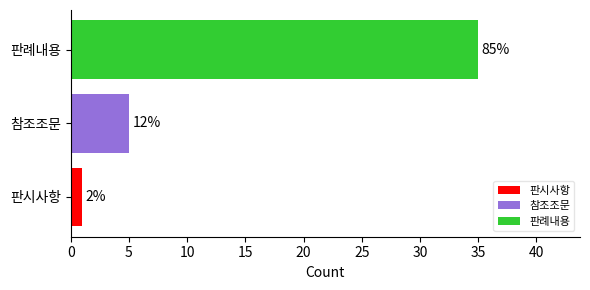

How many bars are there in total?

3